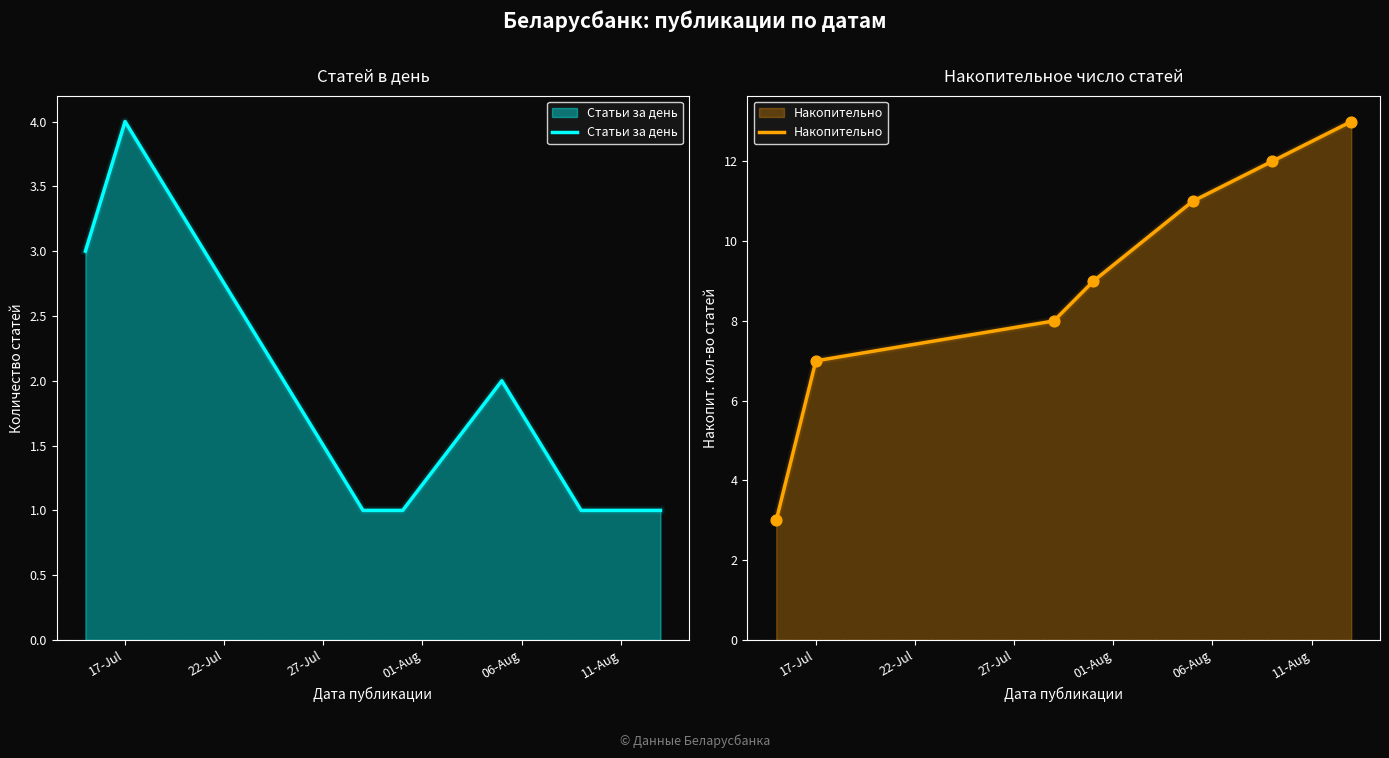

What are all the series names shown in the legend?

Статьи за день, Накопительно